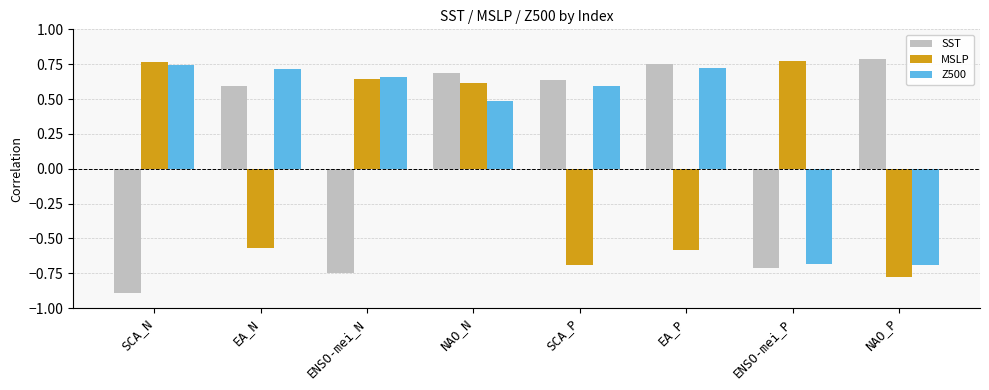

What is the label of the 7th bar from the right?

EA_N